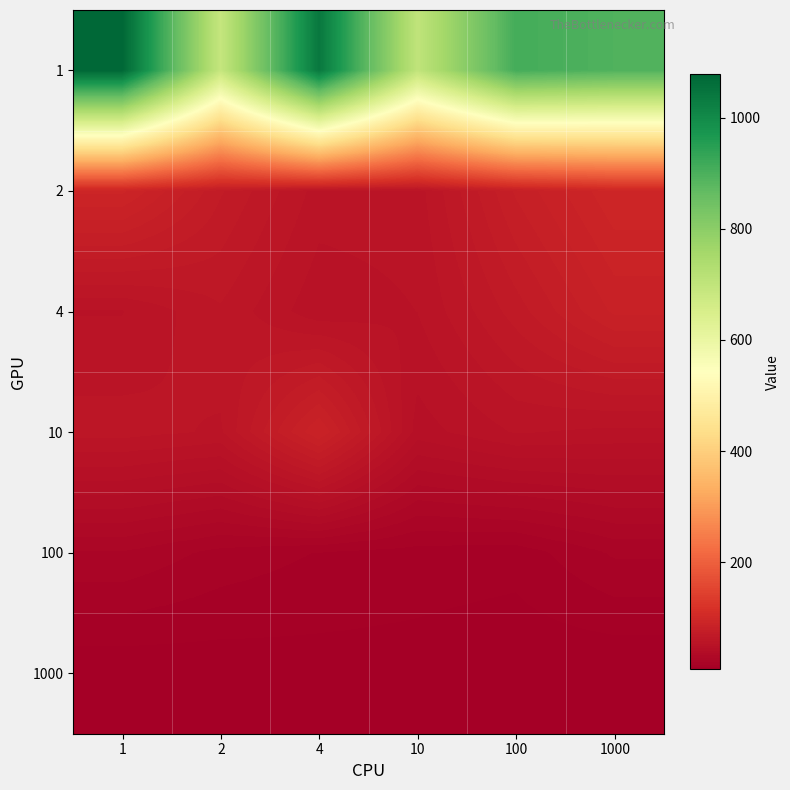

What is the spread (max minus min) of values at 1?

1069.6